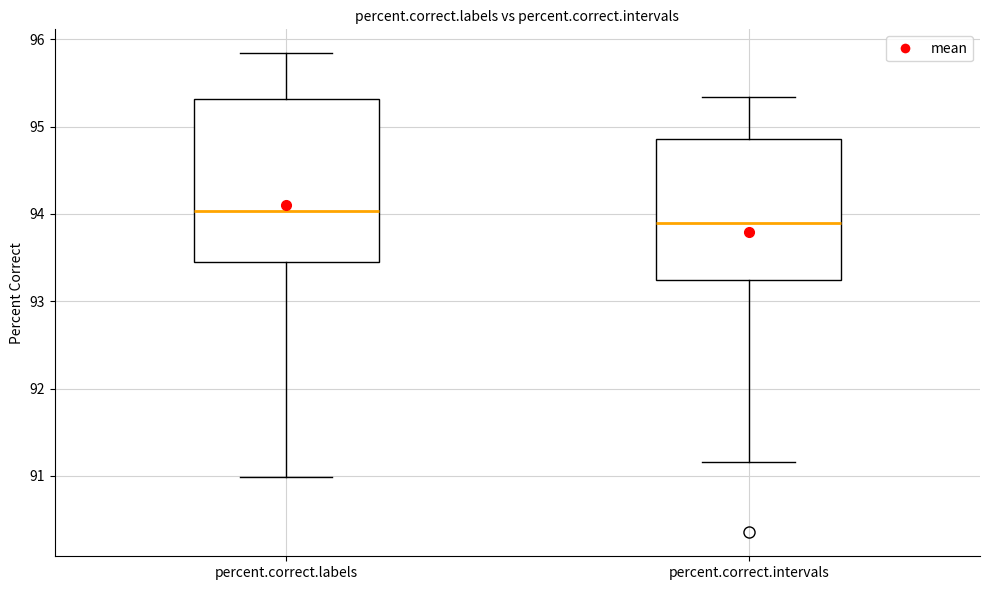

Where does the upper whisker of the box for percent.correct.labels end on the y-axis? The values are not printed on the chart, so give them approximately, as read against the axis.

95.8